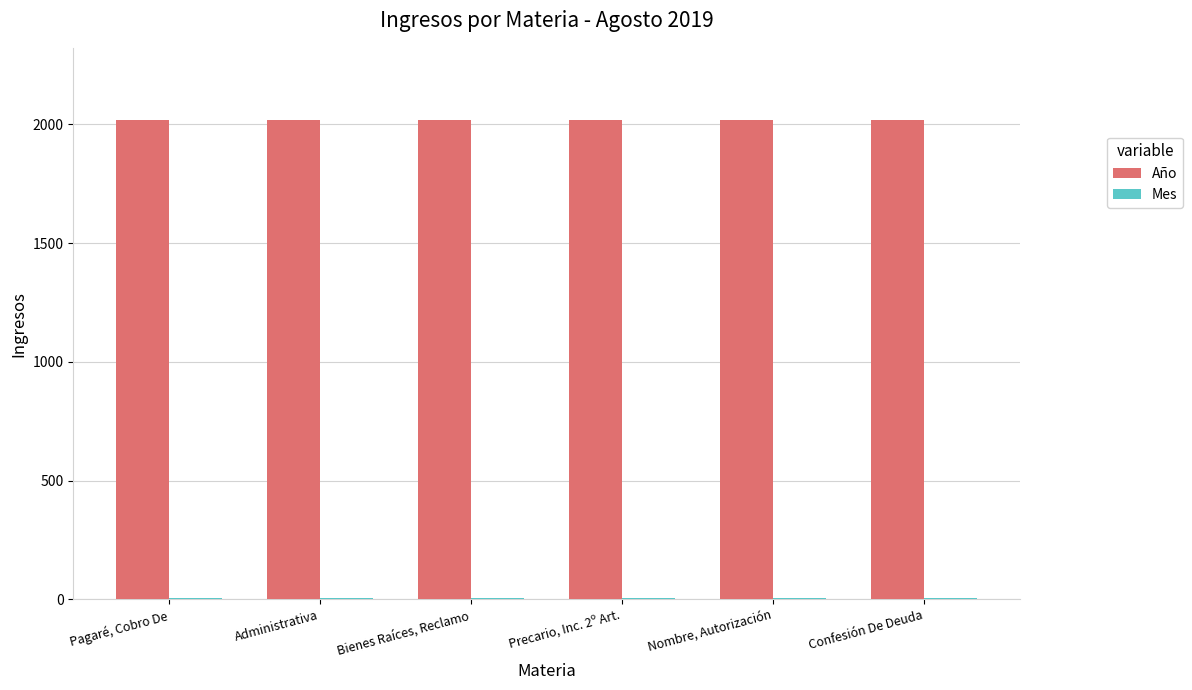

Is it true that Año equals 1329 at Bienes Raíces, Reclamo?

False